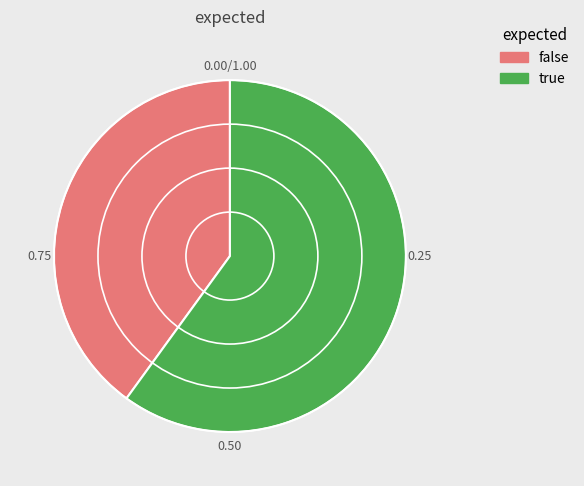

Is the sum of true and false greater than half?

Yes